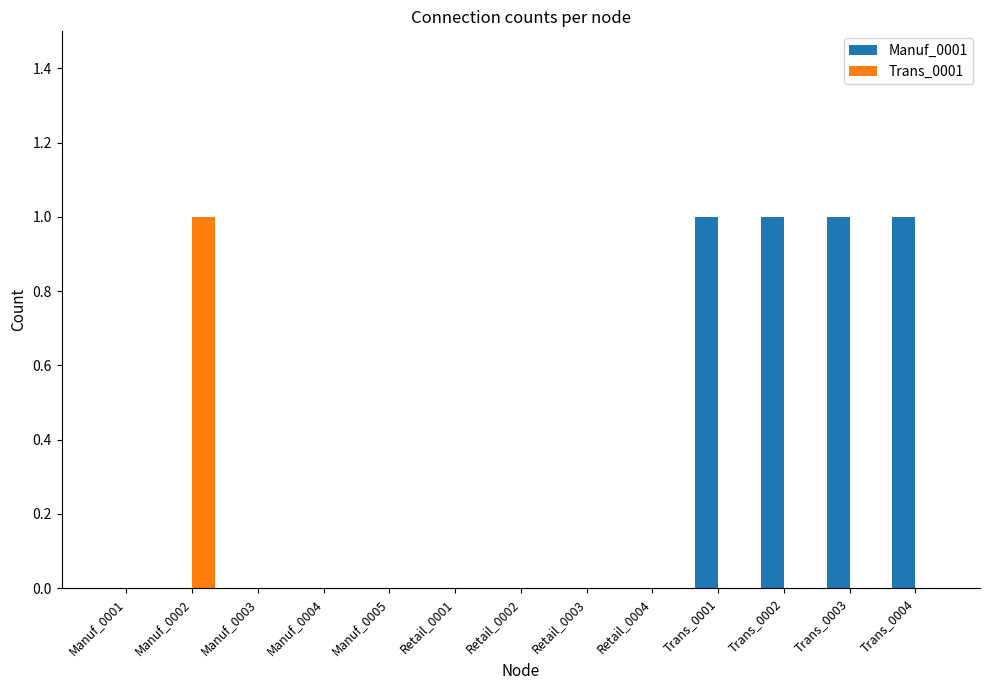

The Trans_0001 series shows 1 at Manuf_0001. True or false?

False